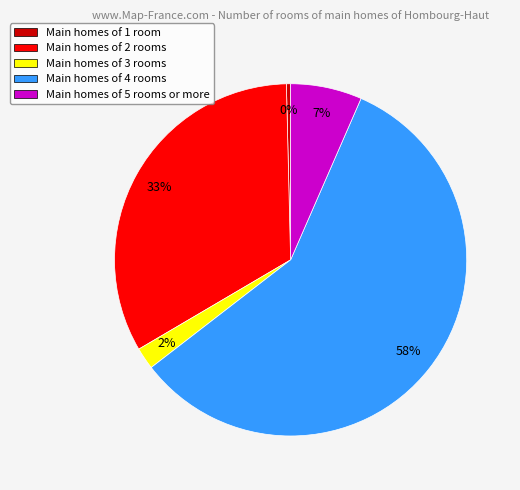

Which slice is the largest?

Main homes of 4 rooms